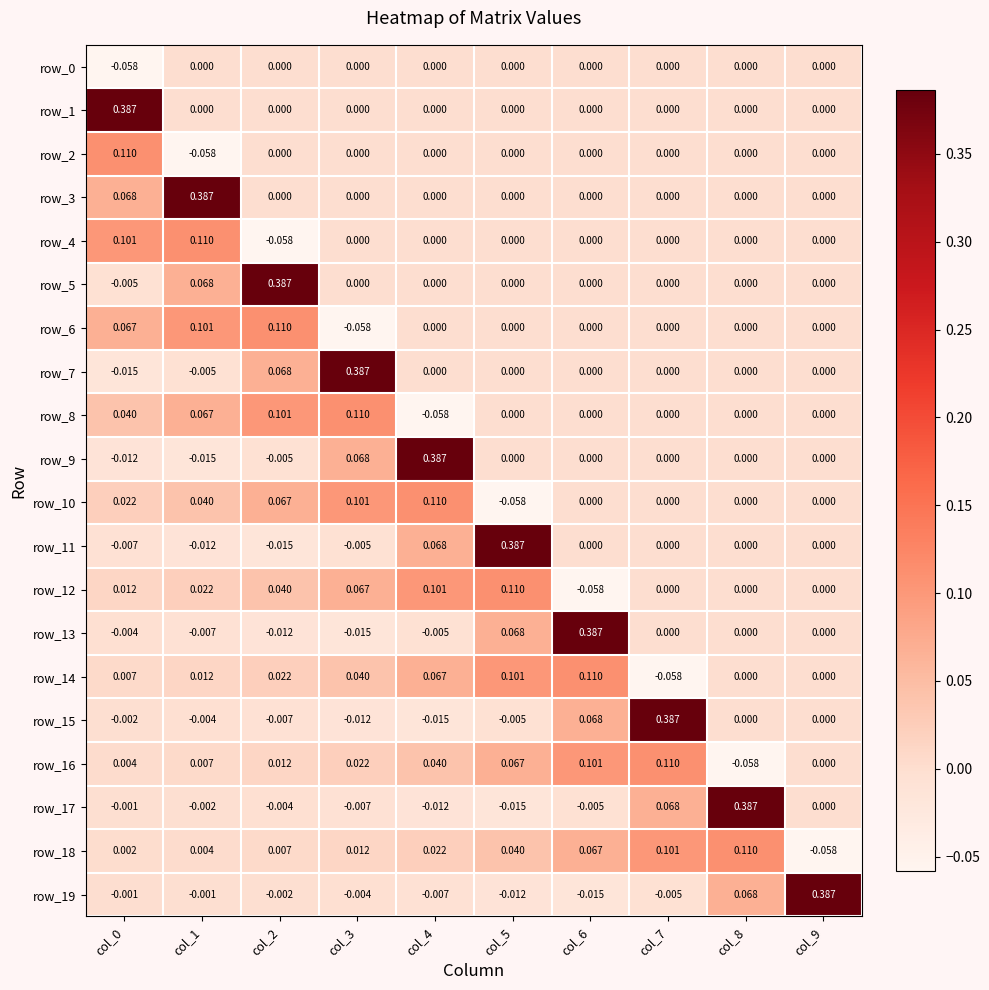

What is the sum of all row_10 values?

0.3